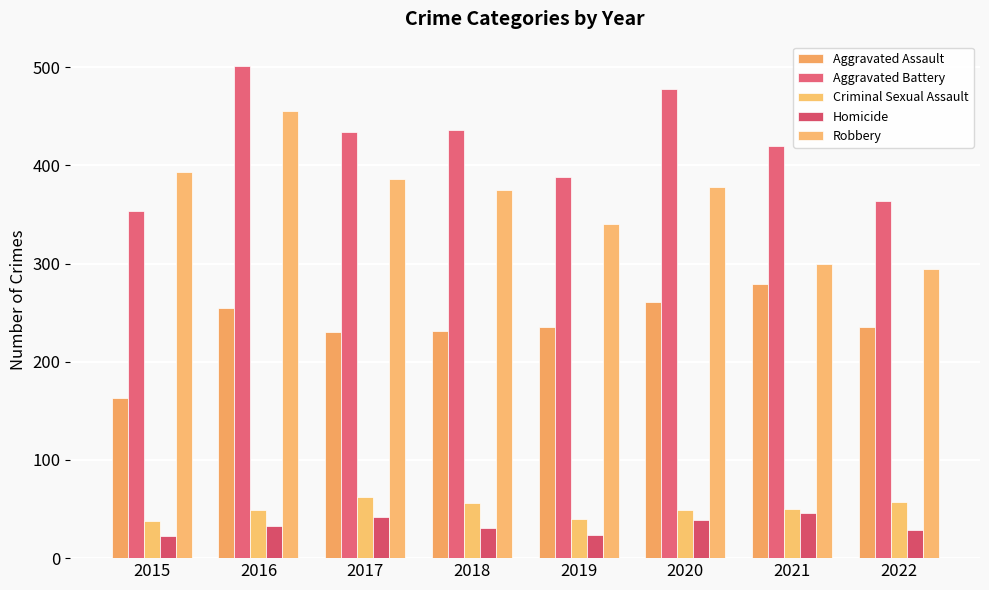

How many values in the Robbery series are below 378?

4